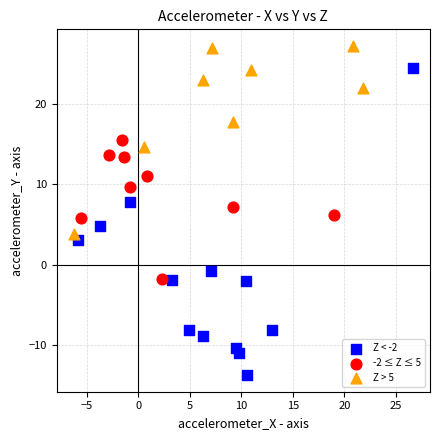

Which series reaches the minimum Y coordinate?

Z < -2